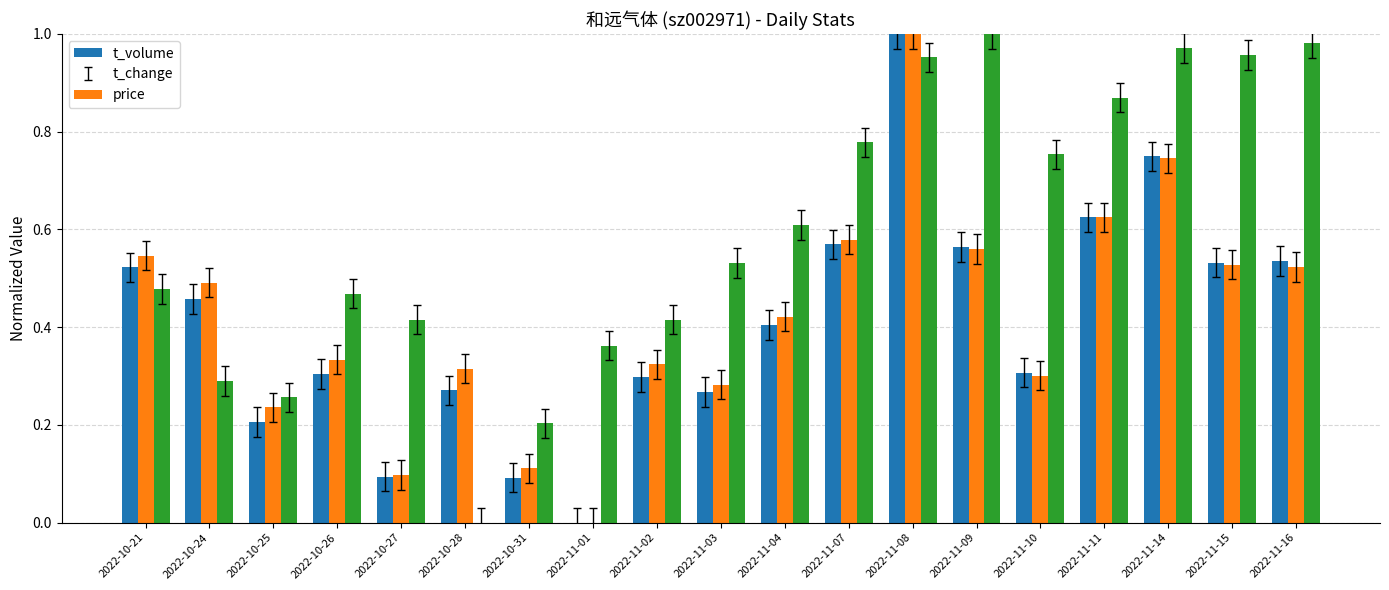

At which category is the sum across all series the highest?

2022-11-08